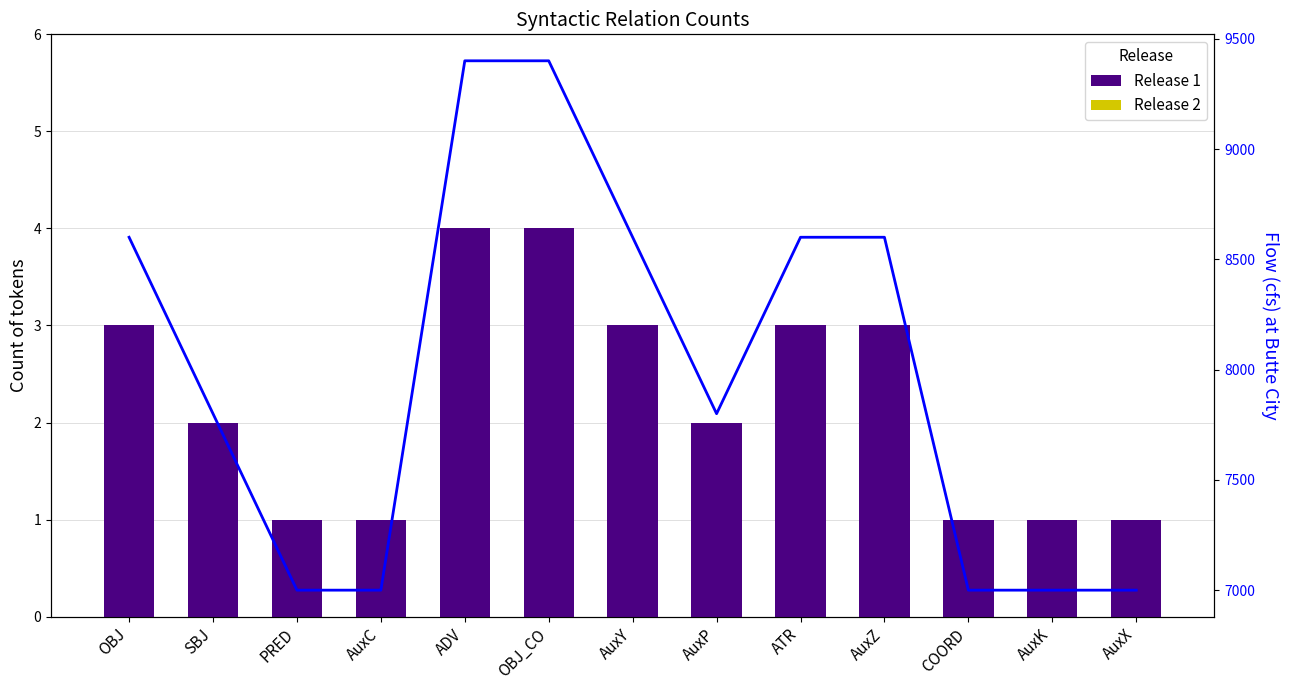

How many values in the Flow series are below 7800?

5